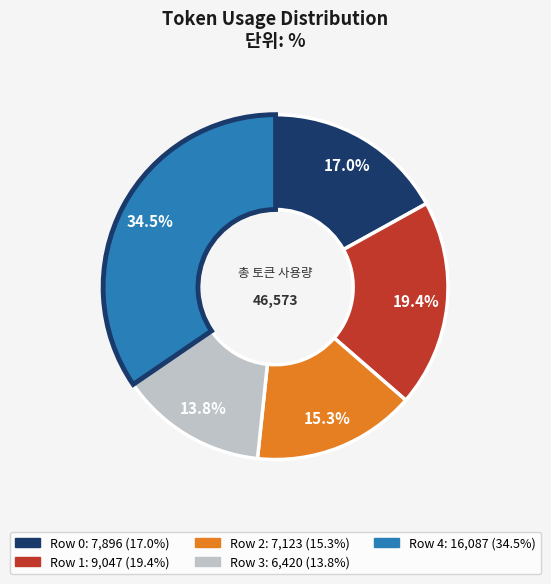

Is there a majority slice in this chart?

No